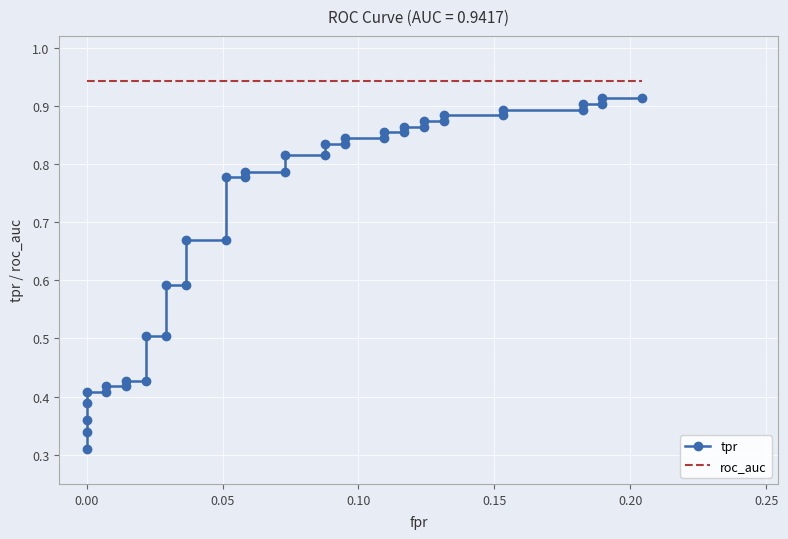

Rank the series by their maximum value, from highest to lowest.

roc_auc, tpr